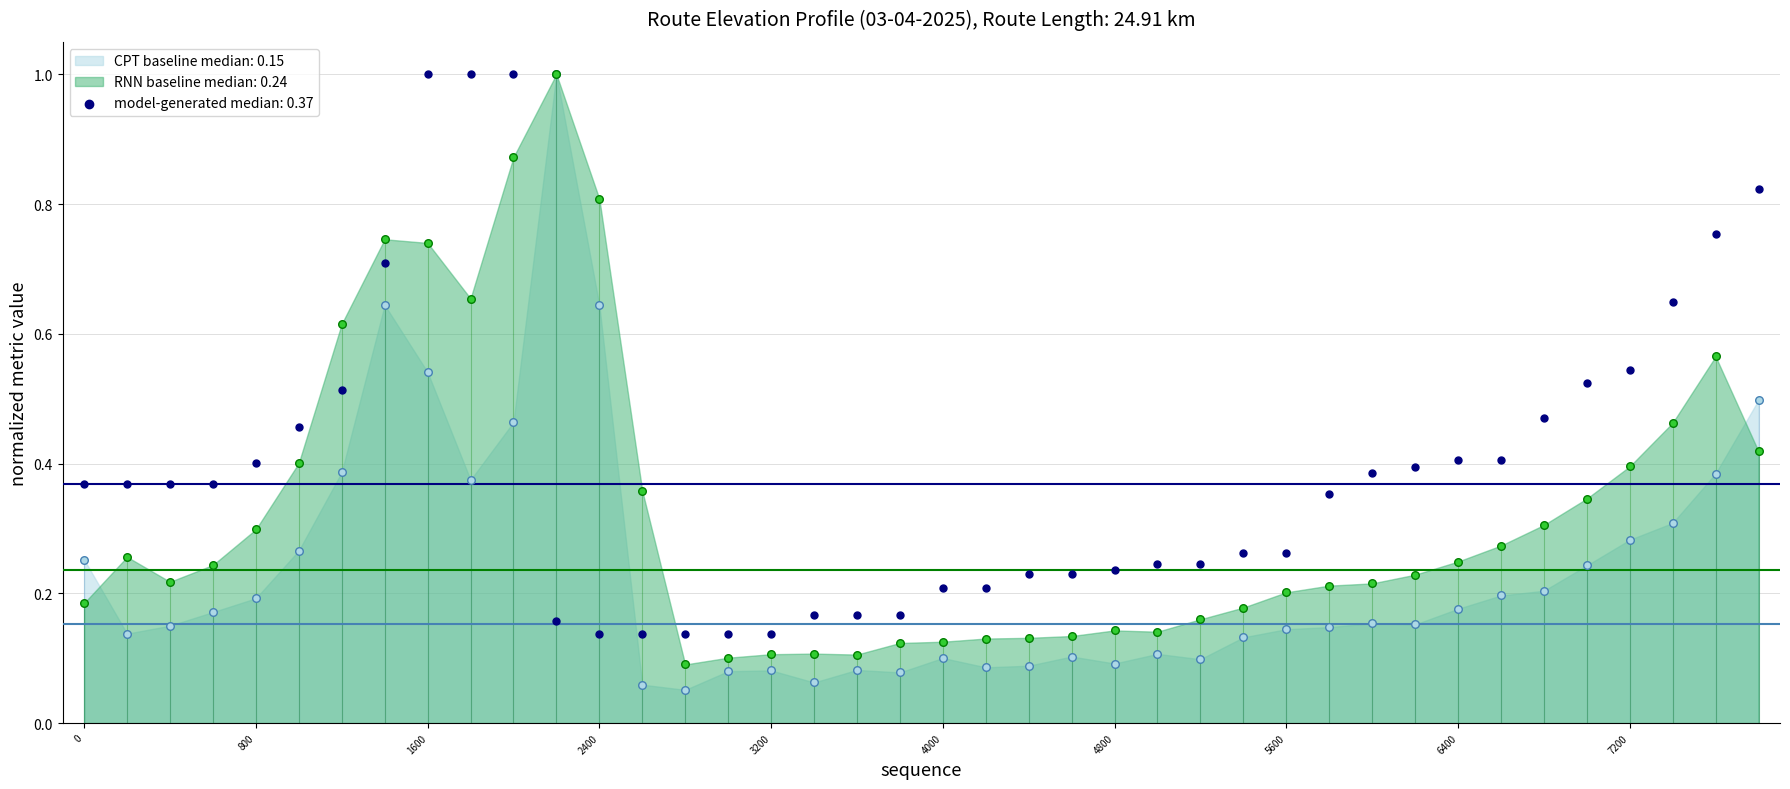

Which has a higher value, 5000 or 3400?

5000